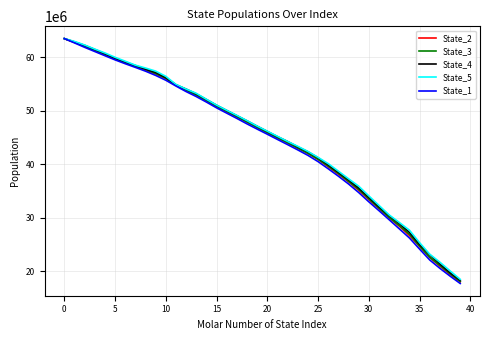

What are all the series names shown in the legend?

State_2, State_3, State_4, State_5, State_1